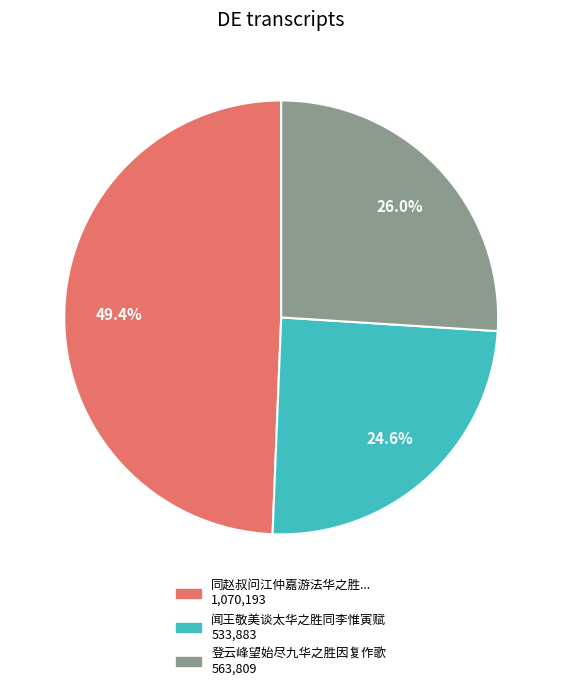

Does any single category account for the majority?

No